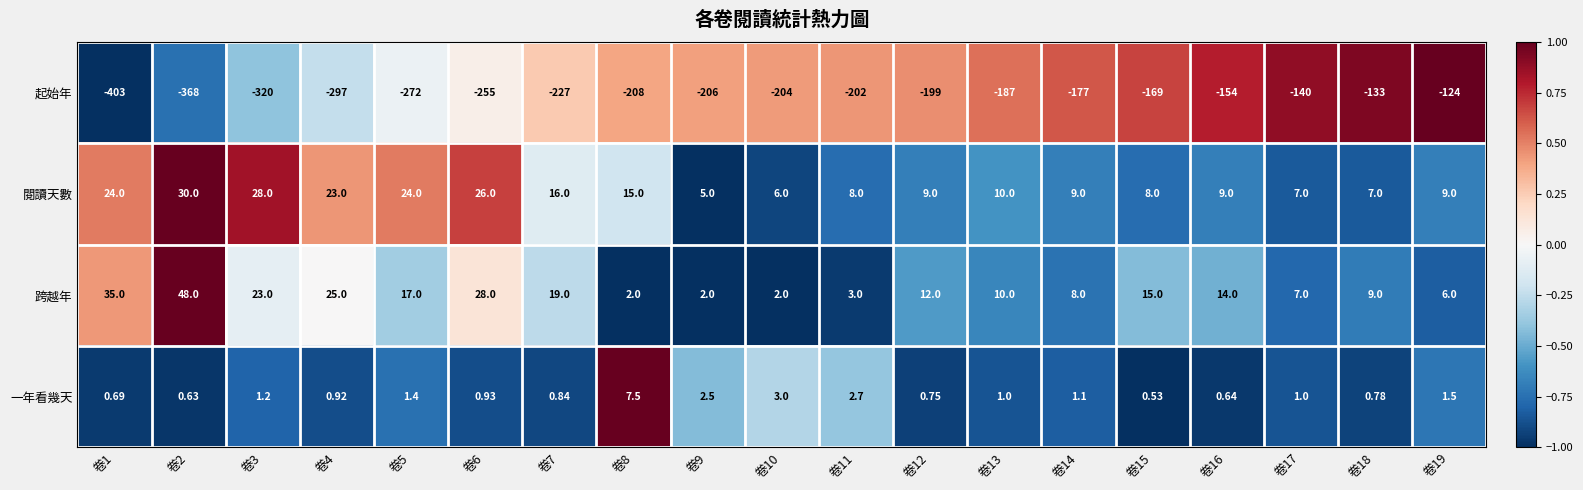

Which series has the largest total across all categories?

跨越年